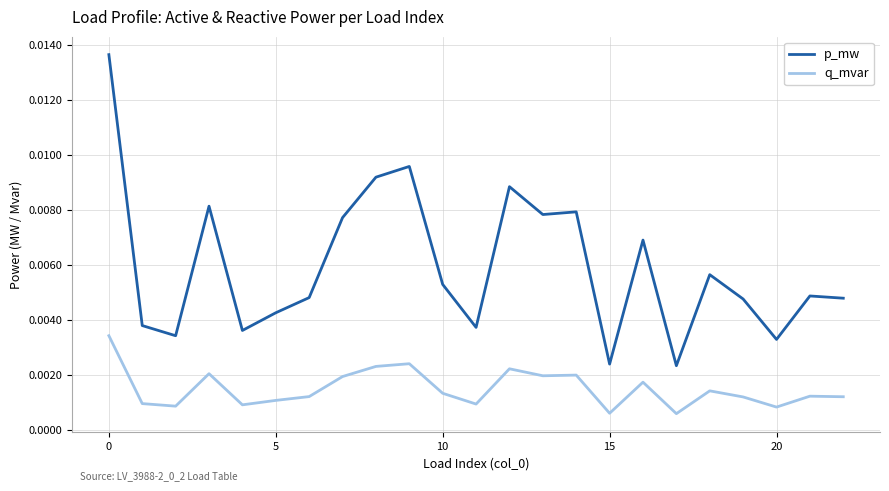

Which series has the widest spread of values?

p_mw